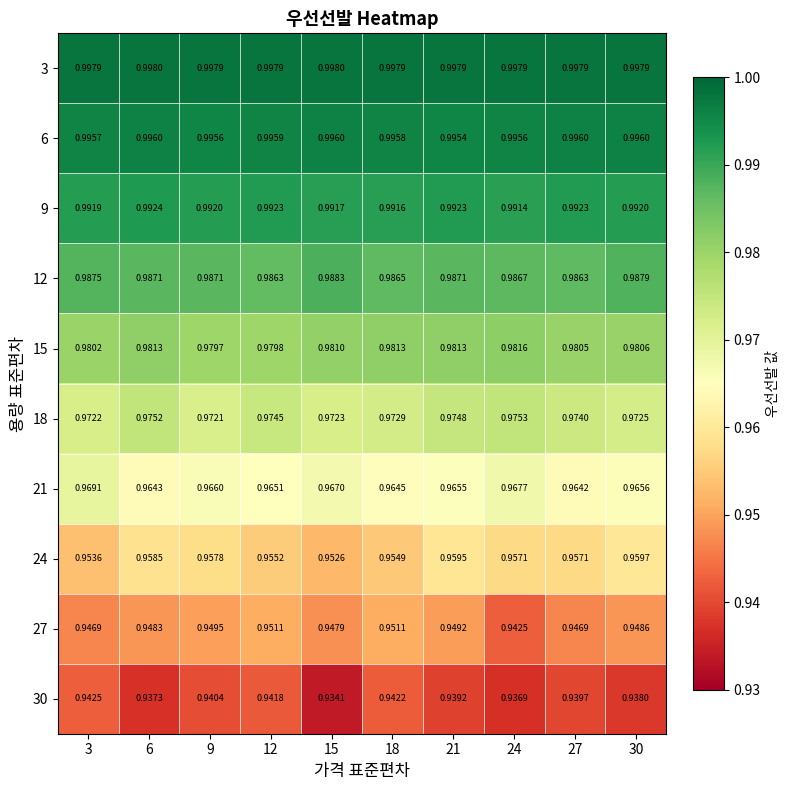

Is the value of 21 at 12 greater than the value of 27 at 21?

Yes